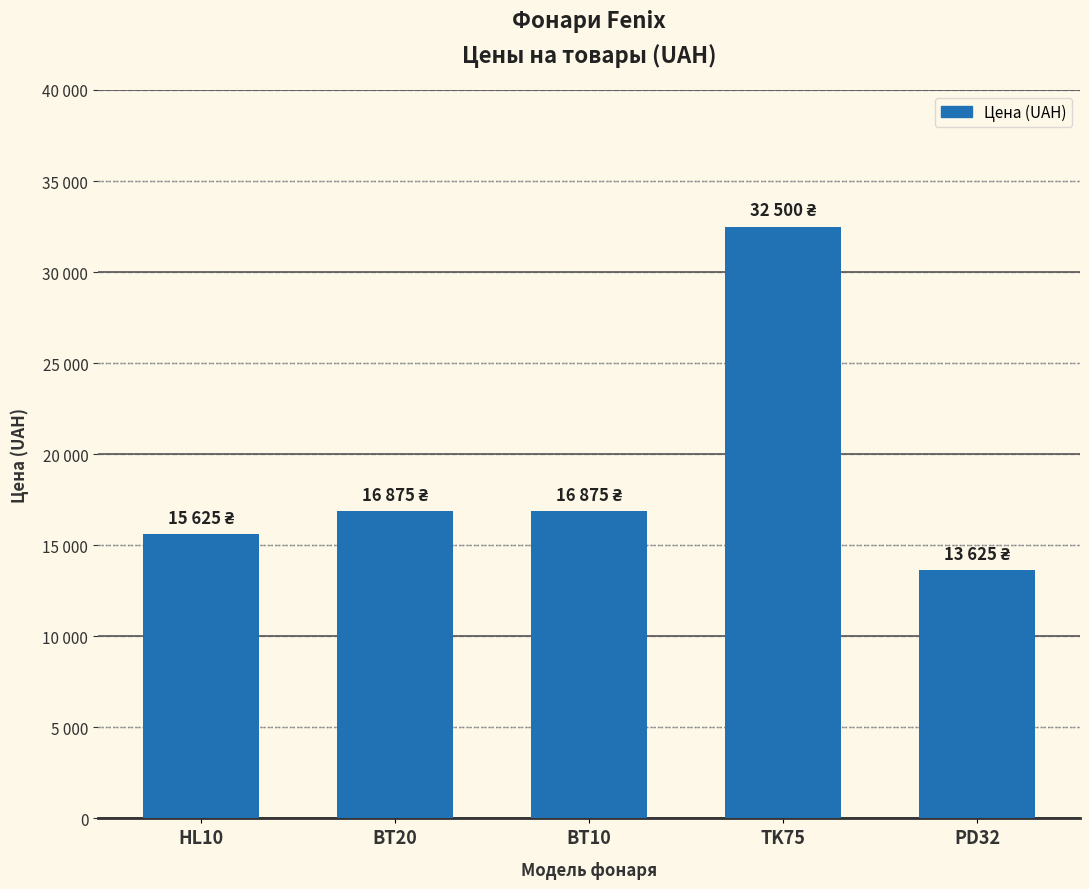

What is the ratio of the value at HL10 to the value at TK75?

0.5